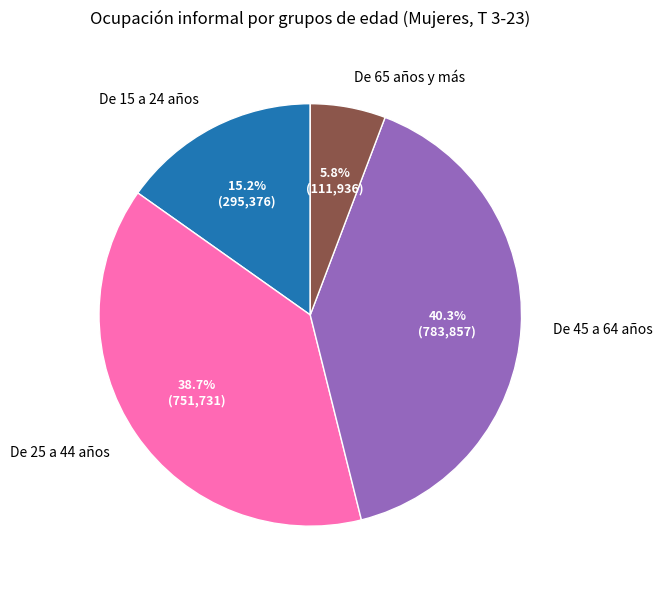

What percentage is the De 45 a 64 años slice, to the nearest percent?

40%